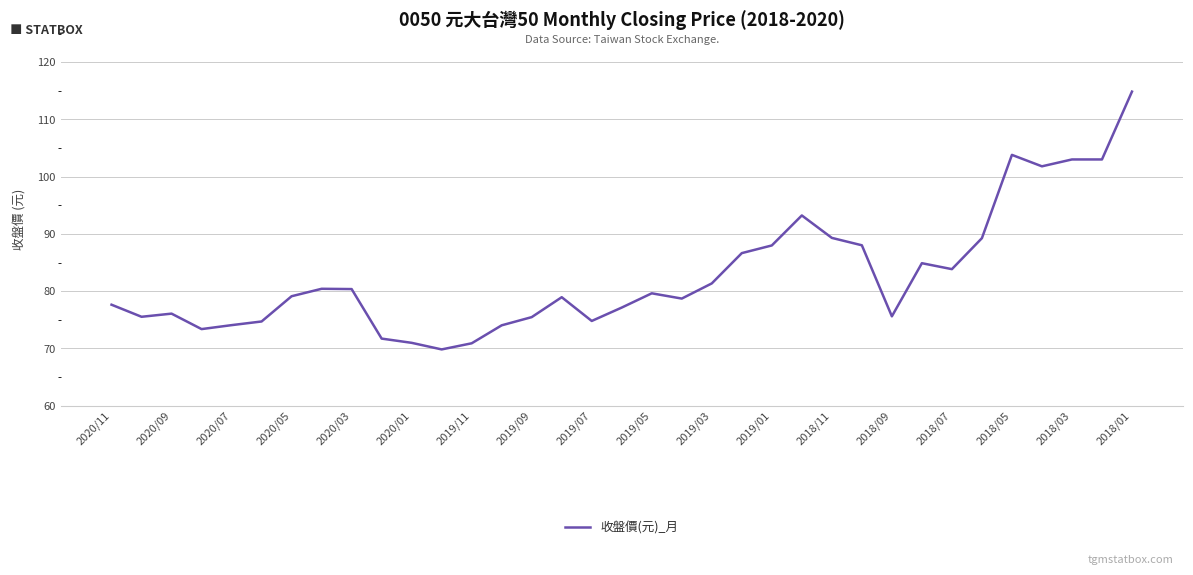

What is the difference between the maximum and minimum values?

45.0